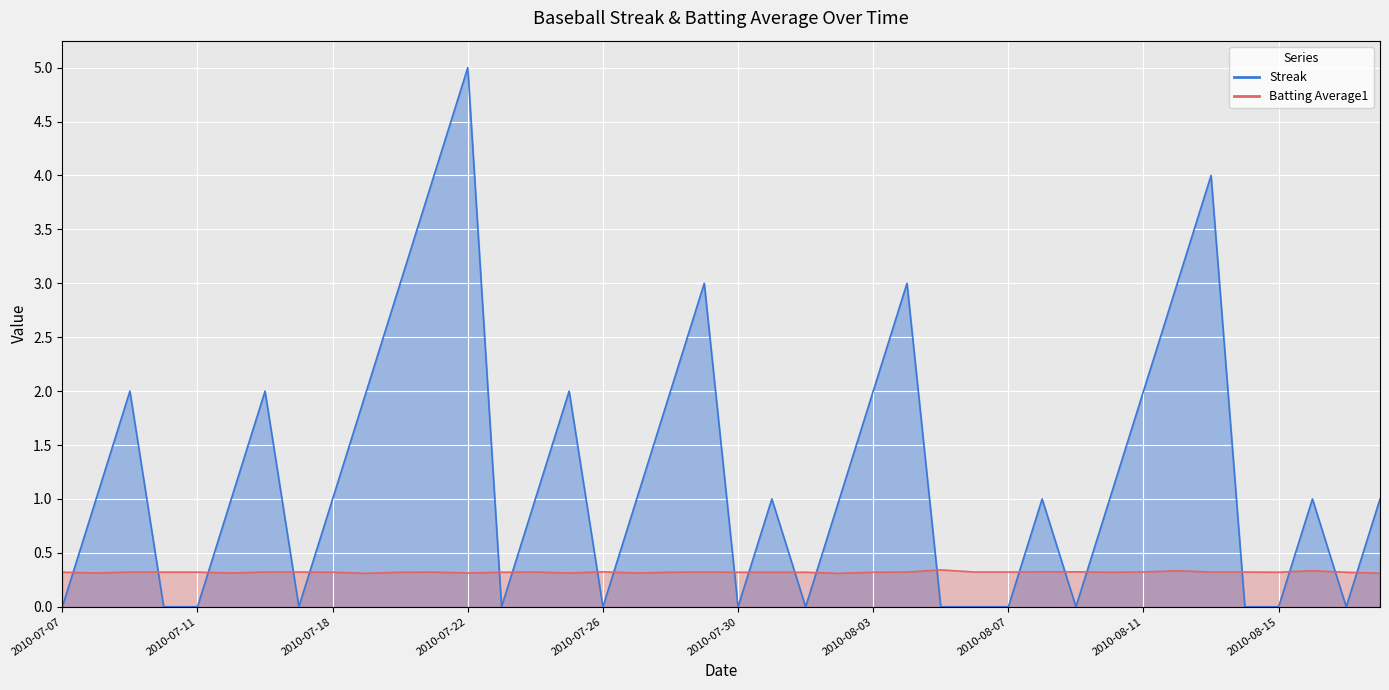

Reading left to right, extract all data points from this chart.

Streak: 0.0	1.0	2.0	0.0	0.0	1.0	2.0	0.0	1.0	2.0	3.0	4.0	5.0	0.0	1.0	2.0	0.0	1.0	2.0	3.0	0.0	1.0	0.0	1.0	2.0	3.0	0.0	0.0	0.0	1.0	0.0	1.0	2.0	3.0	4.0	0.0	0.0	1.0	0.0	1.0
Batting Average1: 0.3	0.3	0.3	0.3	0.3	0.3	0.3	0.3	0.3	0.3	0.3	0.3	0.3	0.3	0.3	0.3	0.3	0.3	0.3	0.3	0.3	0.3	0.3	0.3	0.3	0.3	0.3	0.3	0.3	0.3	0.3	0.3	0.3	0.3	0.3	0.3	0.3	0.3	0.3	0.3